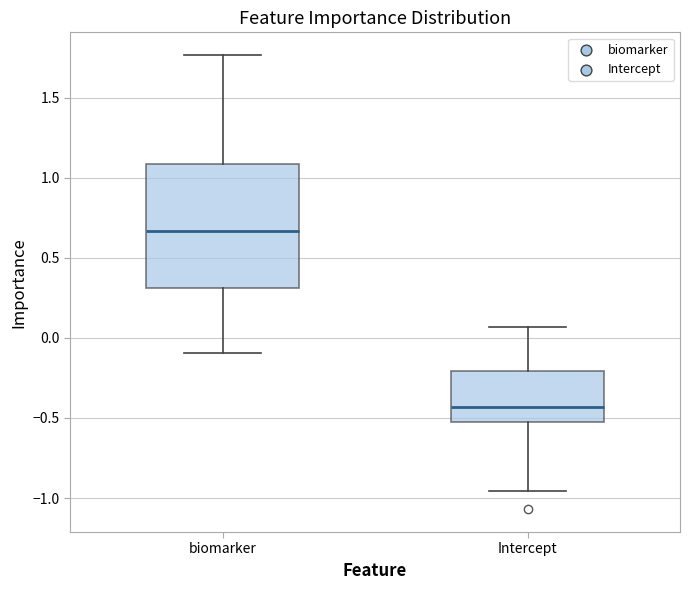

Reading left to right, read every box against the y-axis: the position of its median line, the range the box covers, and the ends of its whiskers. The values are not printed on the chart, so give them approximately, as read against the axis.

biomarker: median 0.65, box 0.30 to 1.10, whiskers -0.10 to 1.75
Intercept: median -0.45, box -0.50 to -0.20, whiskers -0.95 to 0.05